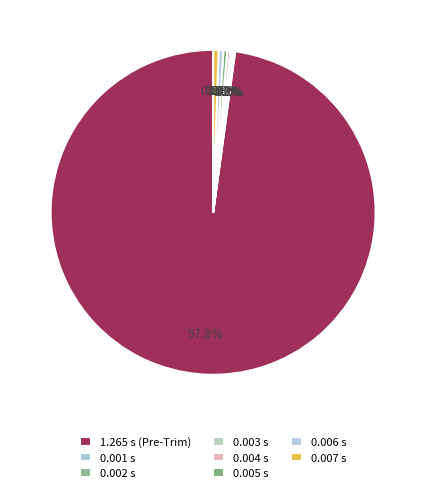

The 0.006 s slice represents 0% of the pie. True or false?

True